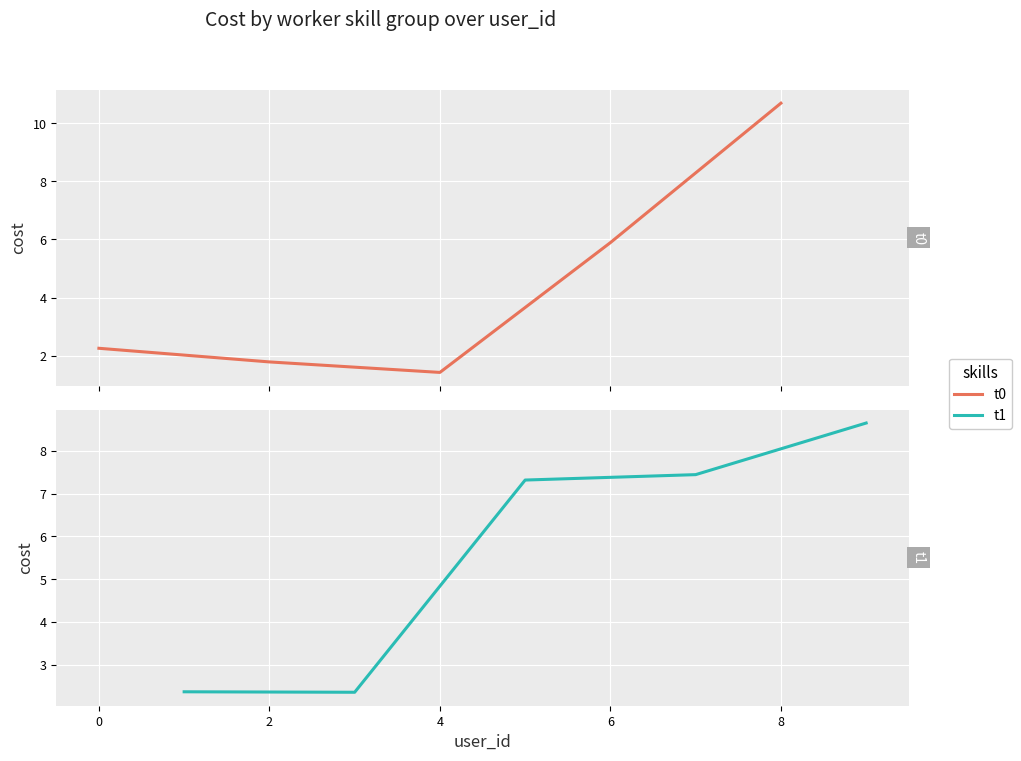

Reading right to left, transcribe all the data shown in this chart.

t0: 10.7	5.9	1.4	1.8	2.3
t1: 8.7	7.4	7.3	2.4	2.4